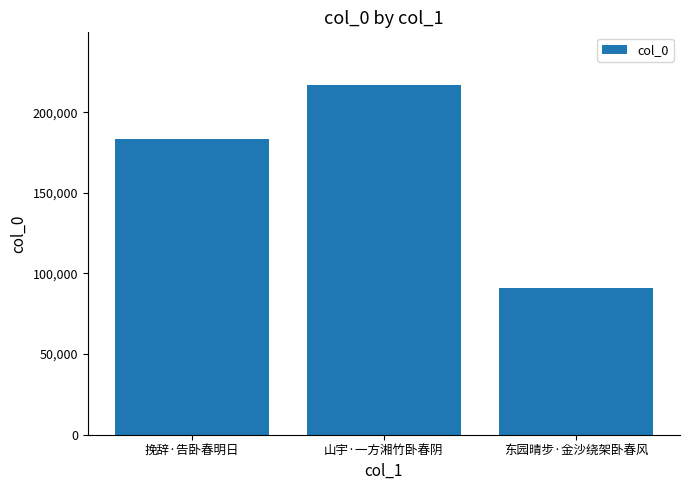

How many series are shown in this chart?

1